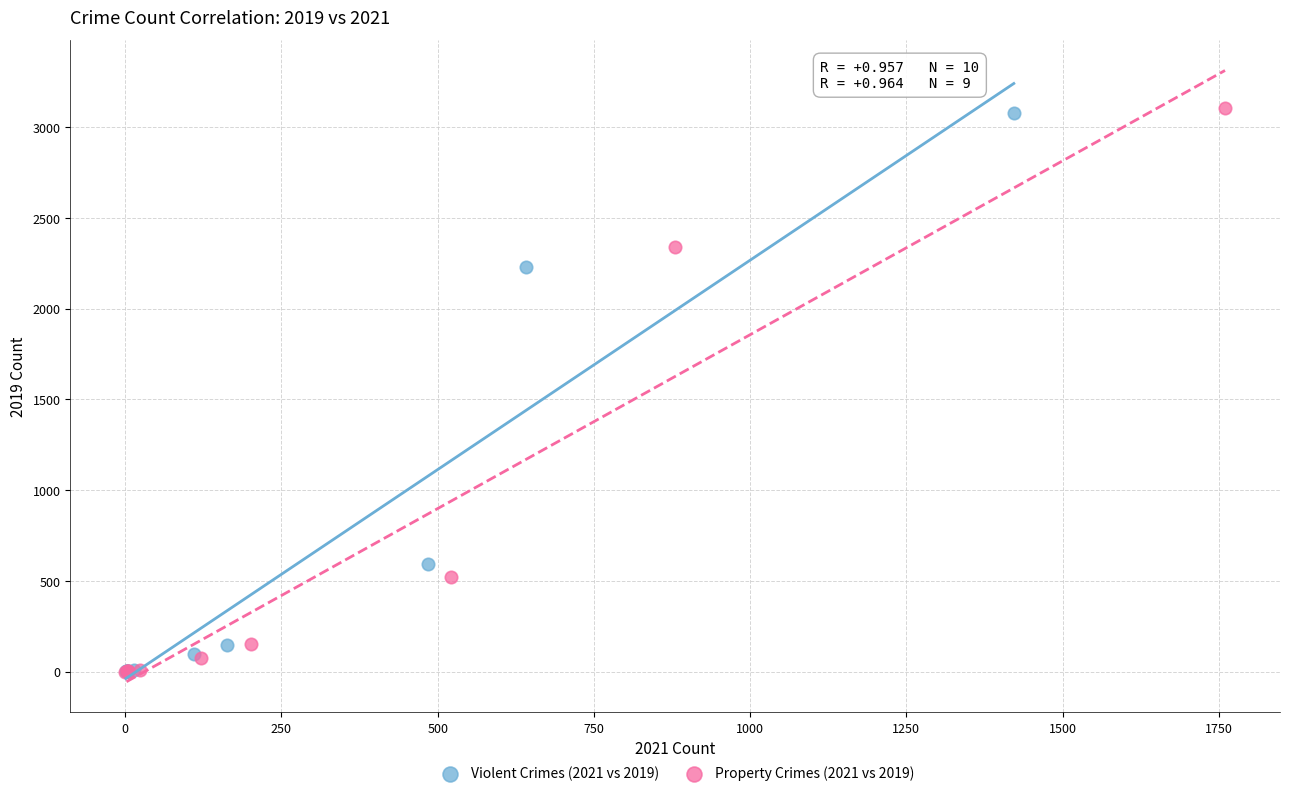

Which series has the largest Y range (max minus min)?

Property Crimes (2021 vs 2019)